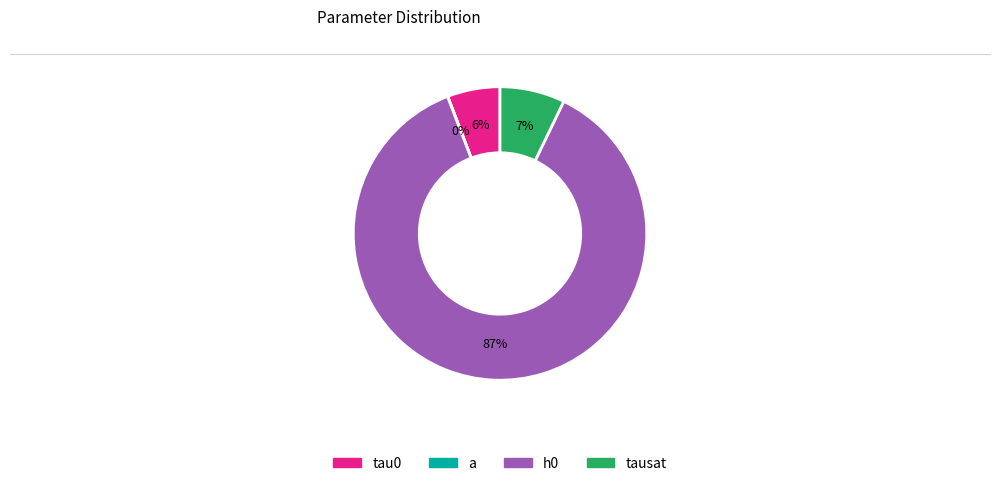

What is the largest slice in the pie chart?

h0